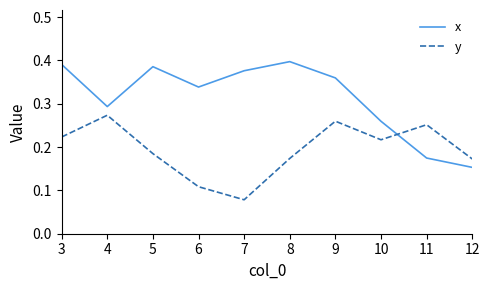

Which series has the largest total across all categories?

x